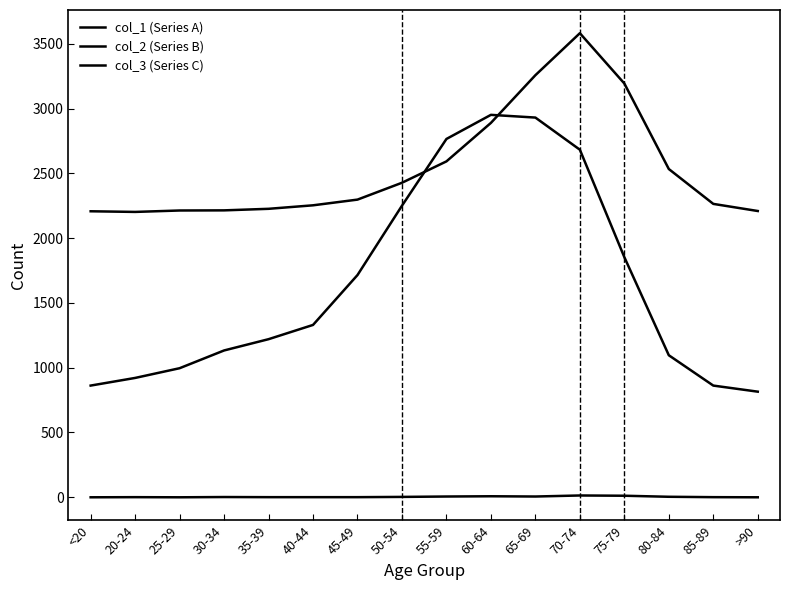

Which series has the largest total across all categories?

col_3 (Series C)